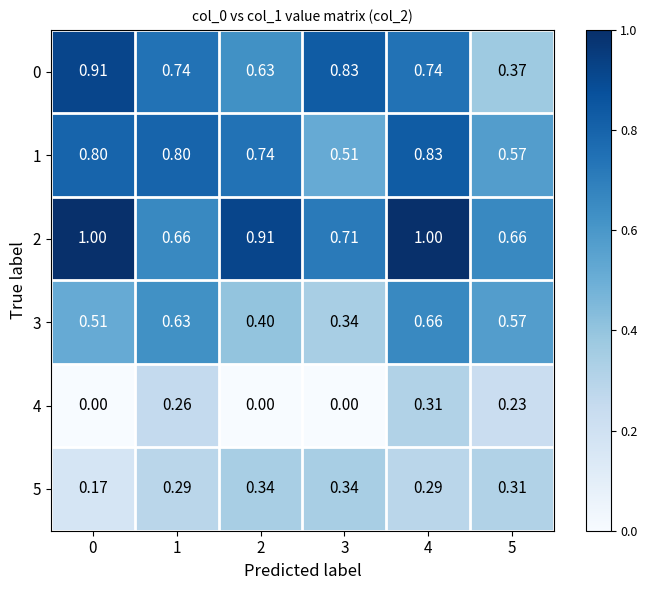

Is the value of 4 at 5 greater than the value of 3 at 5?

No